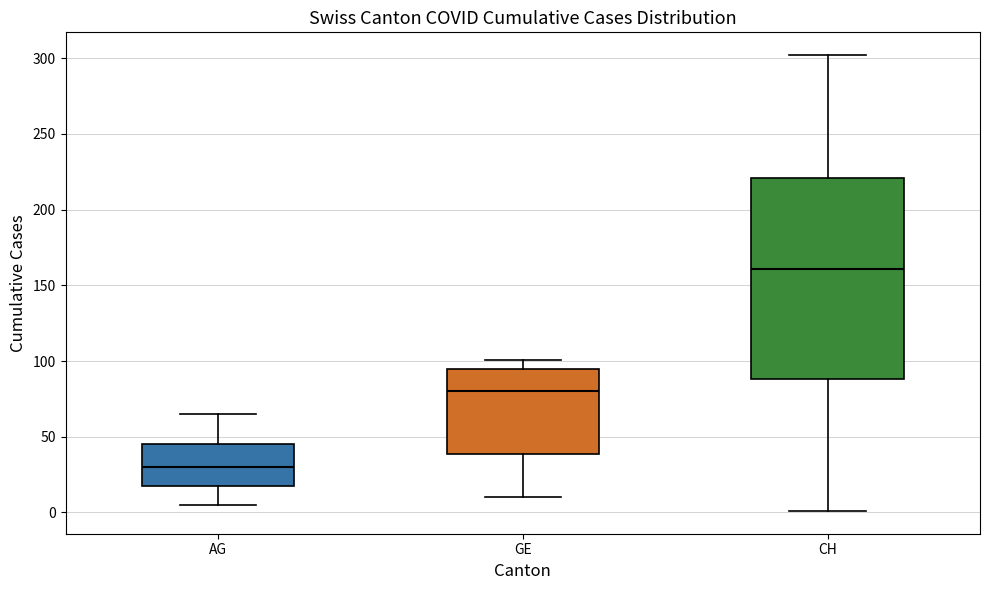

Reading left to right, read every box against the y-axis: the position of its median line, the range the box covers, and the ends of its whiskers. The values are not printed on the chart, so give them approximately, as read against the axis.

AG: median 30, box 20 to 45, whiskers 5 to 65
GE: median 80, box 40 to 95, whiskers 10 to 100
CH: median 160, box 90 to 220, whiskers 0 to 300